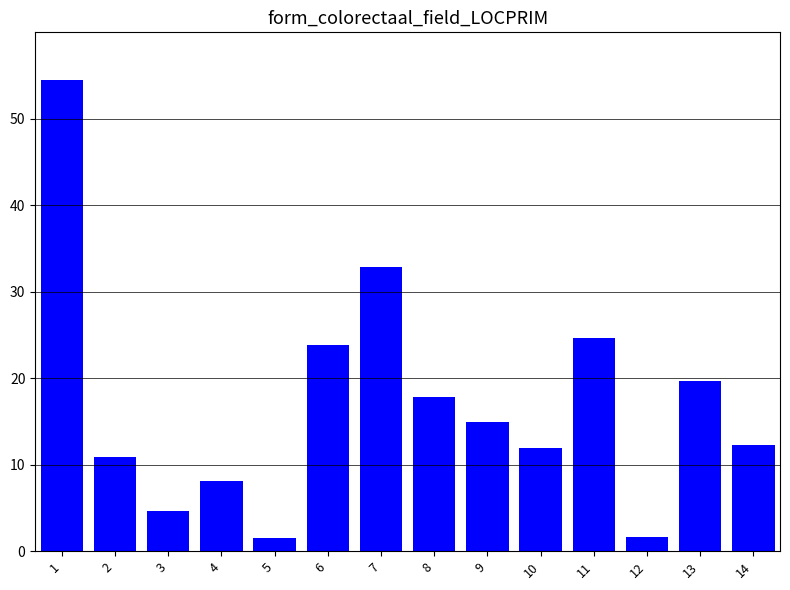

What is the sum of the values at 4 and 5?

9.7